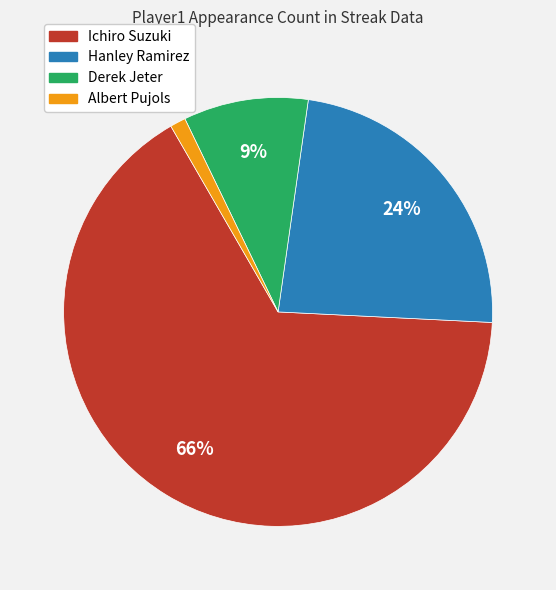

Is Ichiro Suzuki the majority of the pie?

Yes